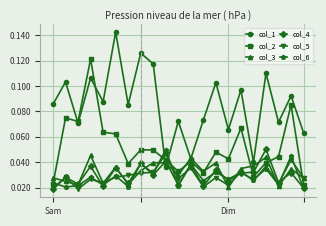

How many intersections are there between col_5 and col_1?

2